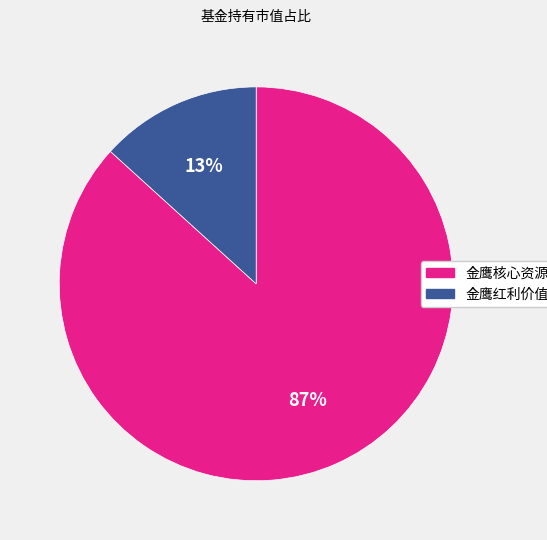

Which has a higher value, 金鹰红利价值混合 or 金鹰核心资源混合?

金鹰核心资源混合